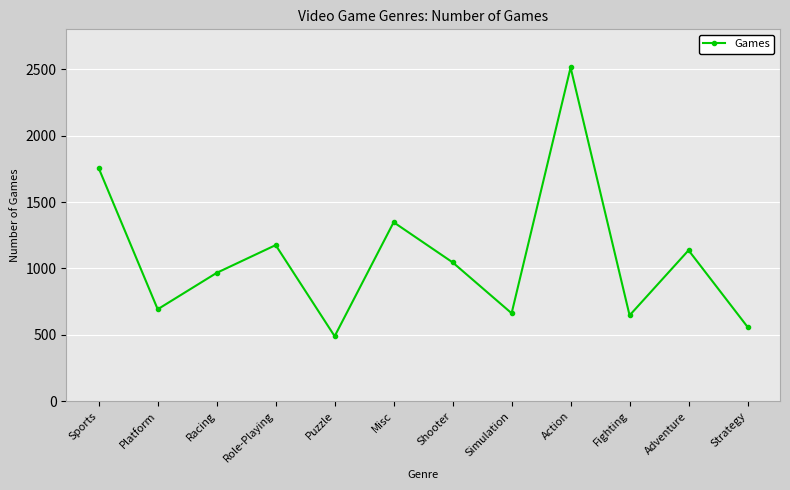

What is the difference between the maximum and minimum values?

2023